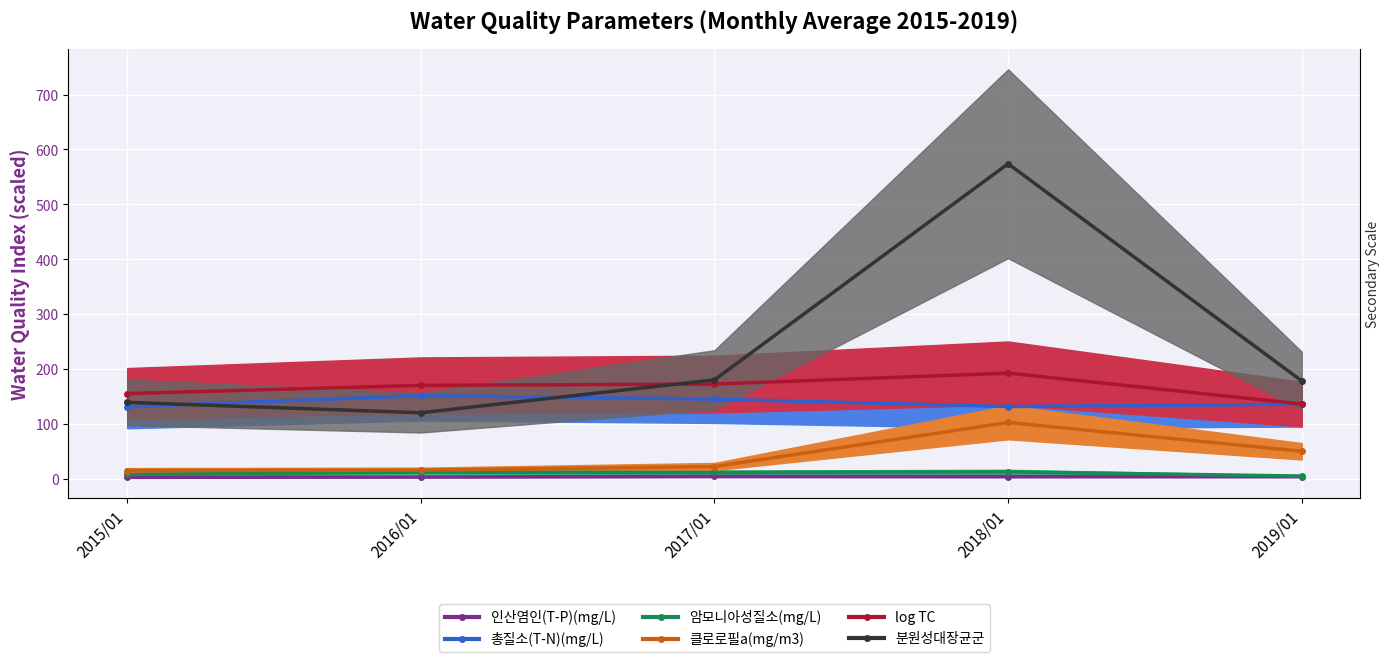

Between 2018/01 and 2015/01, which is larger?

2018/01